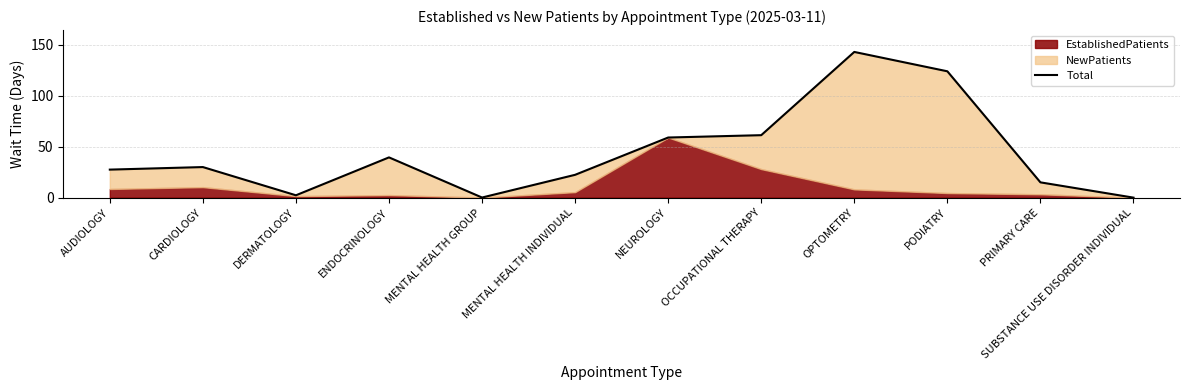

Where does the data first go above 30?

ENDOCRINOLOGY